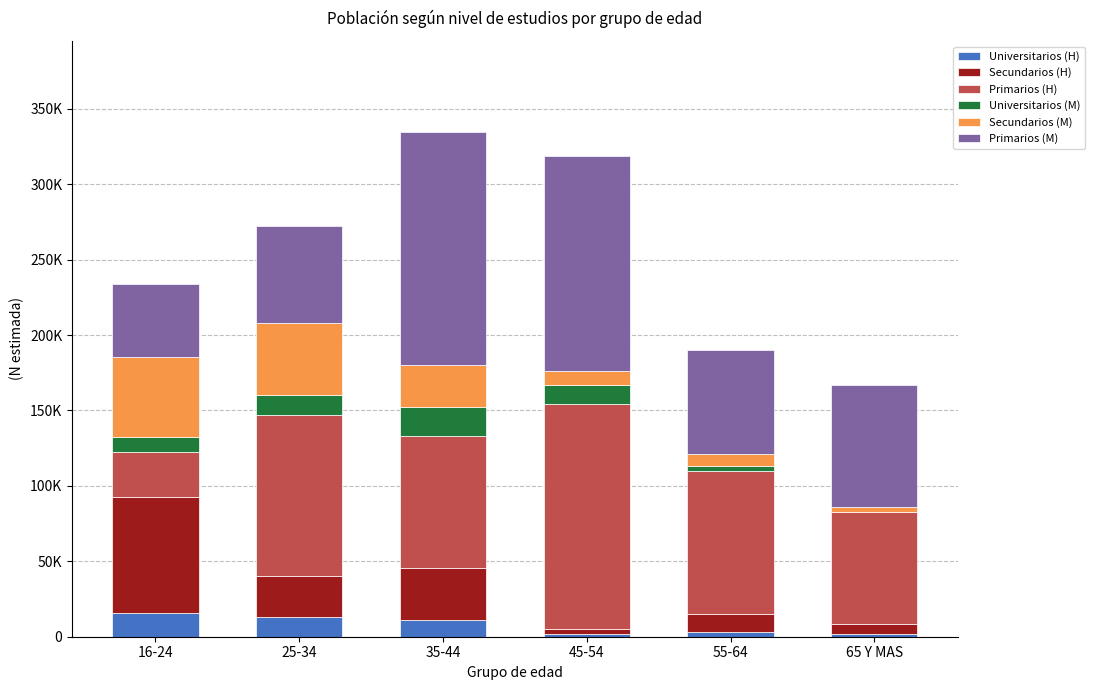

What is the maximum value for Universitarios (H)?

15413